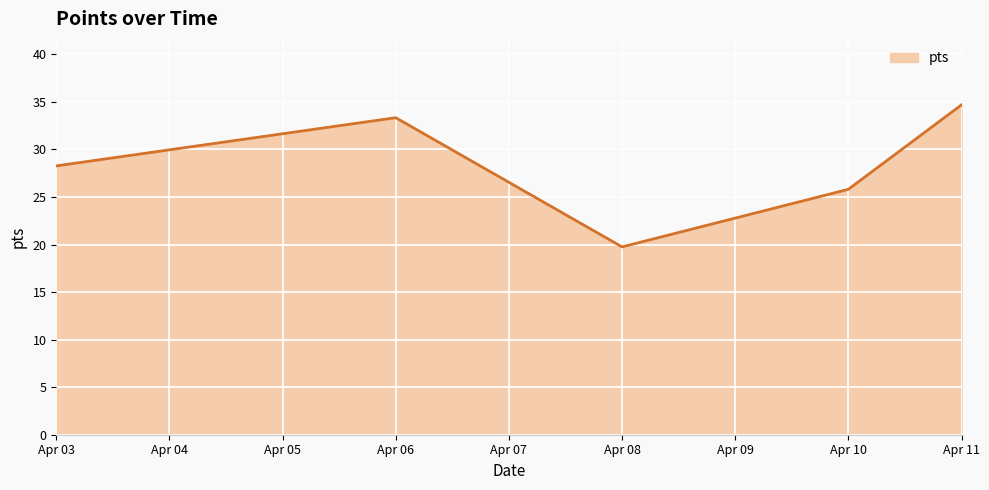

Count the number of values greater than 28.

3